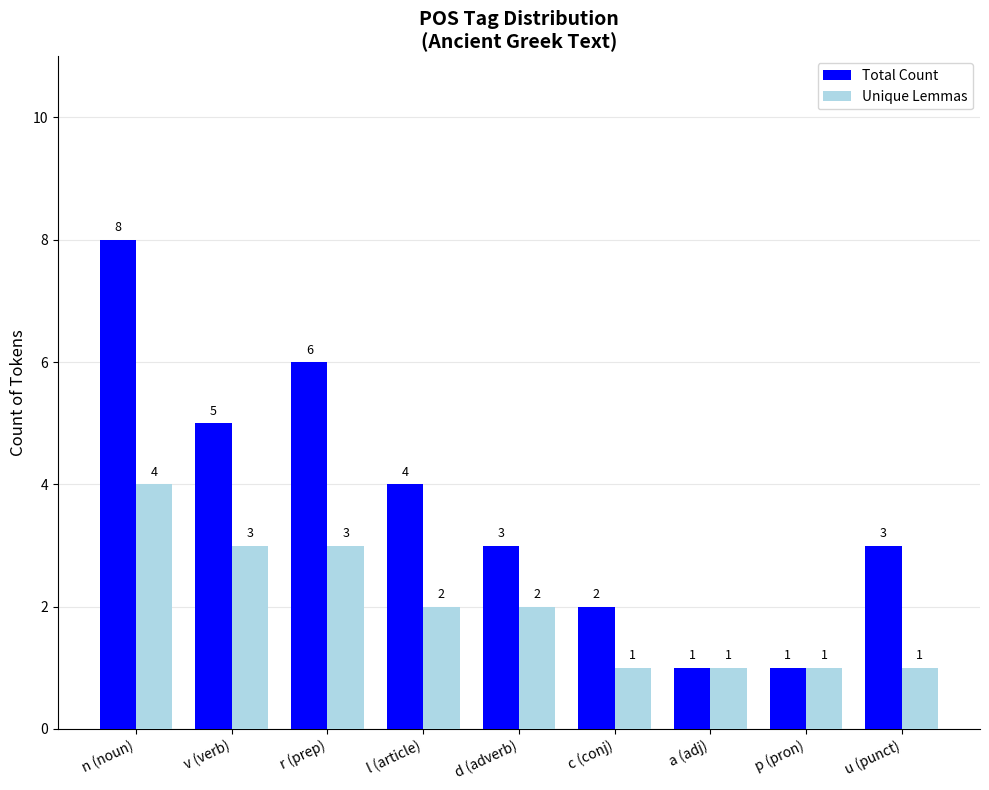

Is the value of Unique Lemmas at a (adj) greater than the value of Total Count at v (verb)?

No